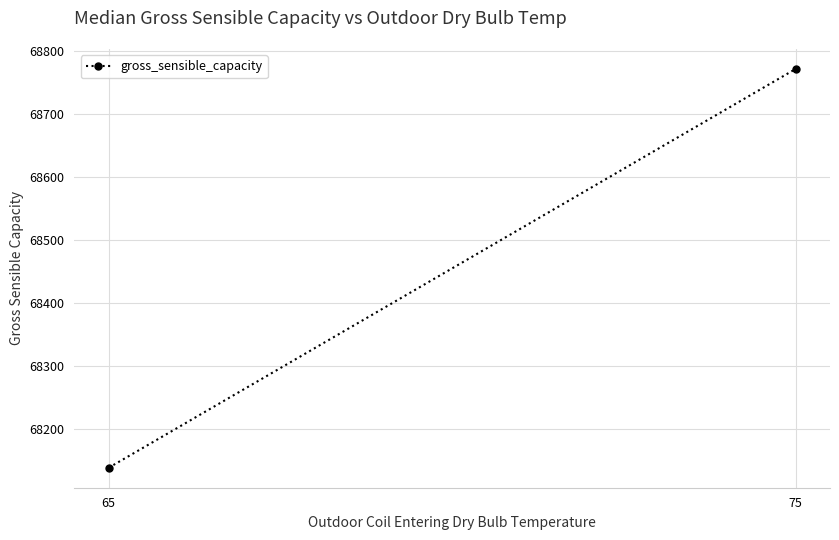

Reading left to right, what are all the values shown in this chart?

68138	68772